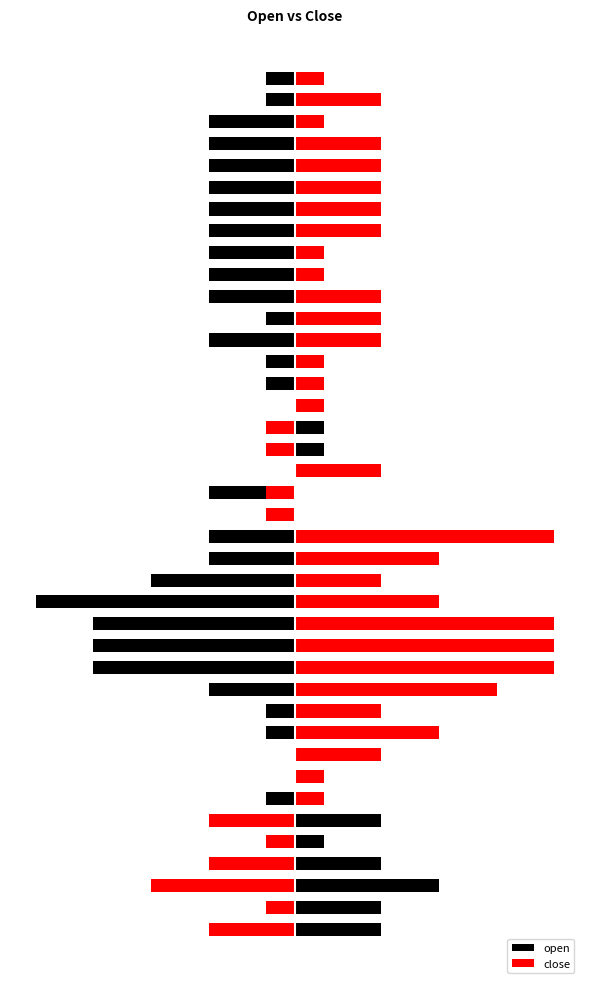

List the labels in order of open value, smallest first.

15, 12, 13, 14, 16, 11, 17, 18, 20, 27, 29, 30, 31, 32, 33, 34, 35, 36, 37, 6, 9, 10, 19, 25, 26, 28, 38, 39, 4, 7, 8, 22, 23, 24, 0, 1, 3, 5, 21, 2